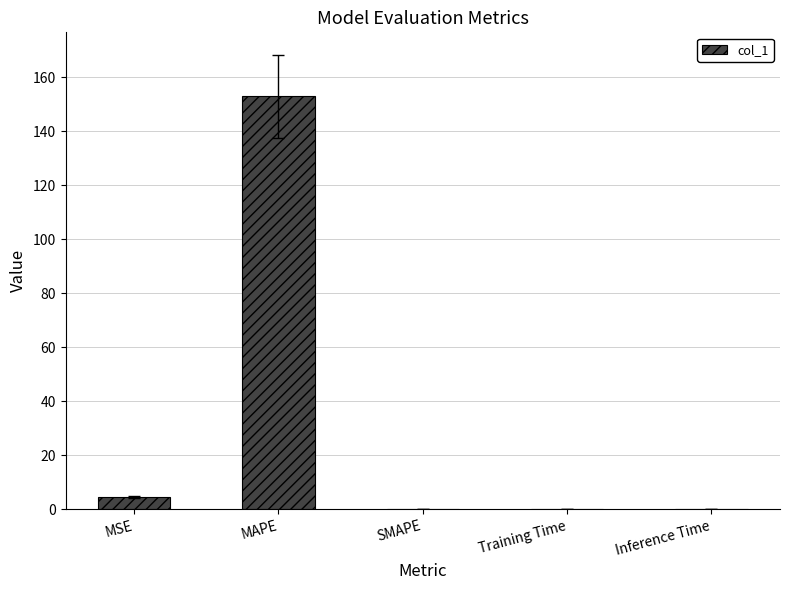

What is the sum of all values?

157.3